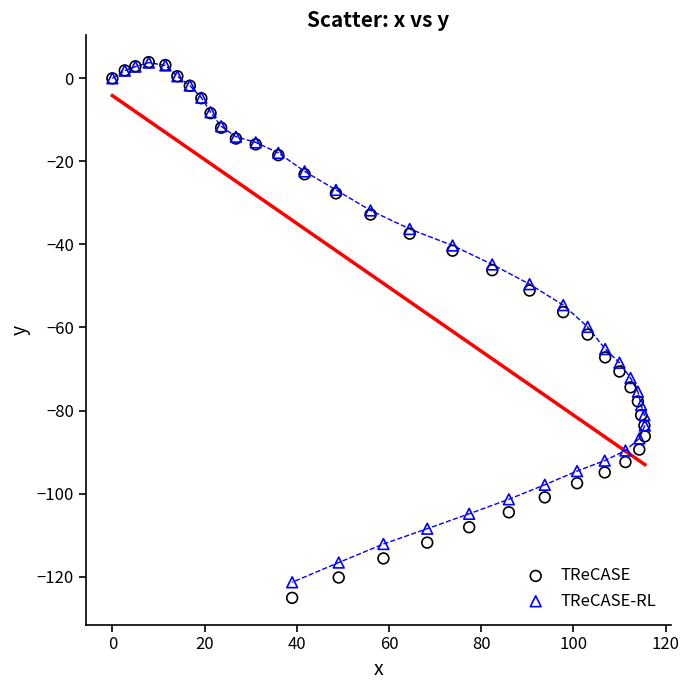

What are all the series names shown in the legend?

TReCASE, TReCASE-RL